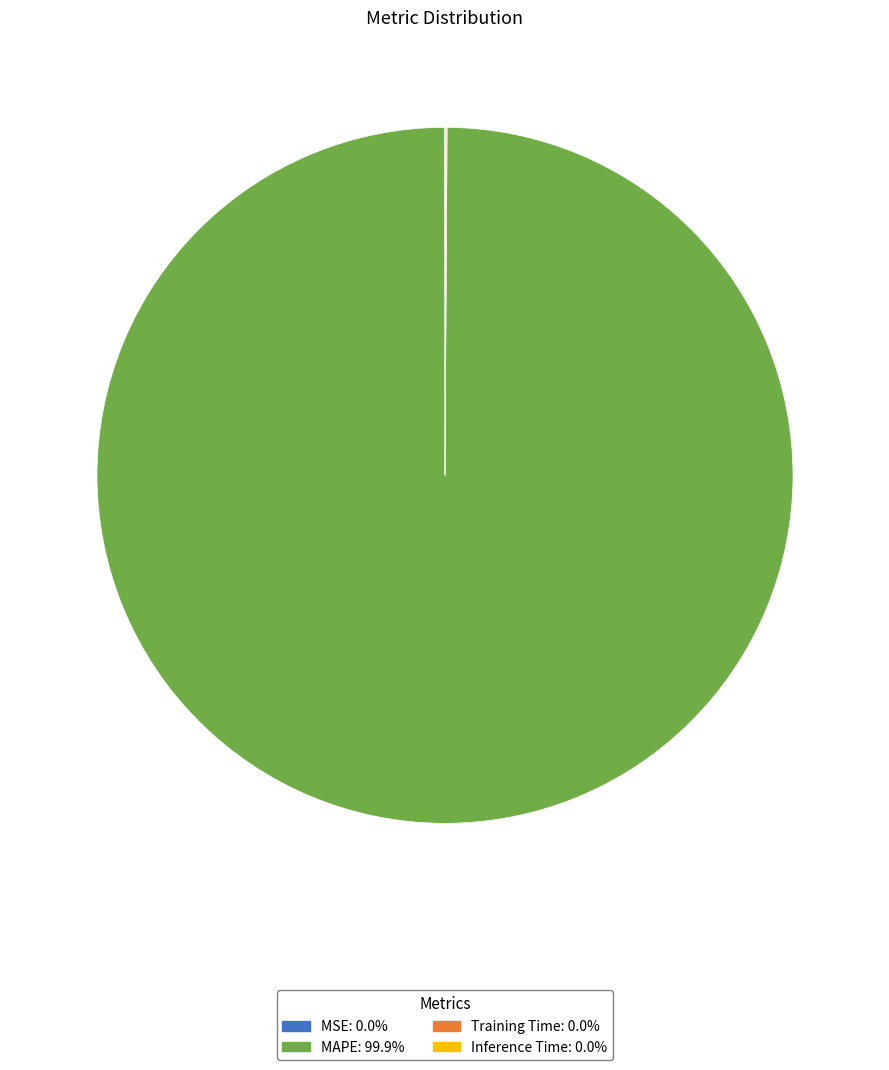

Which slice is the largest?

MAPE